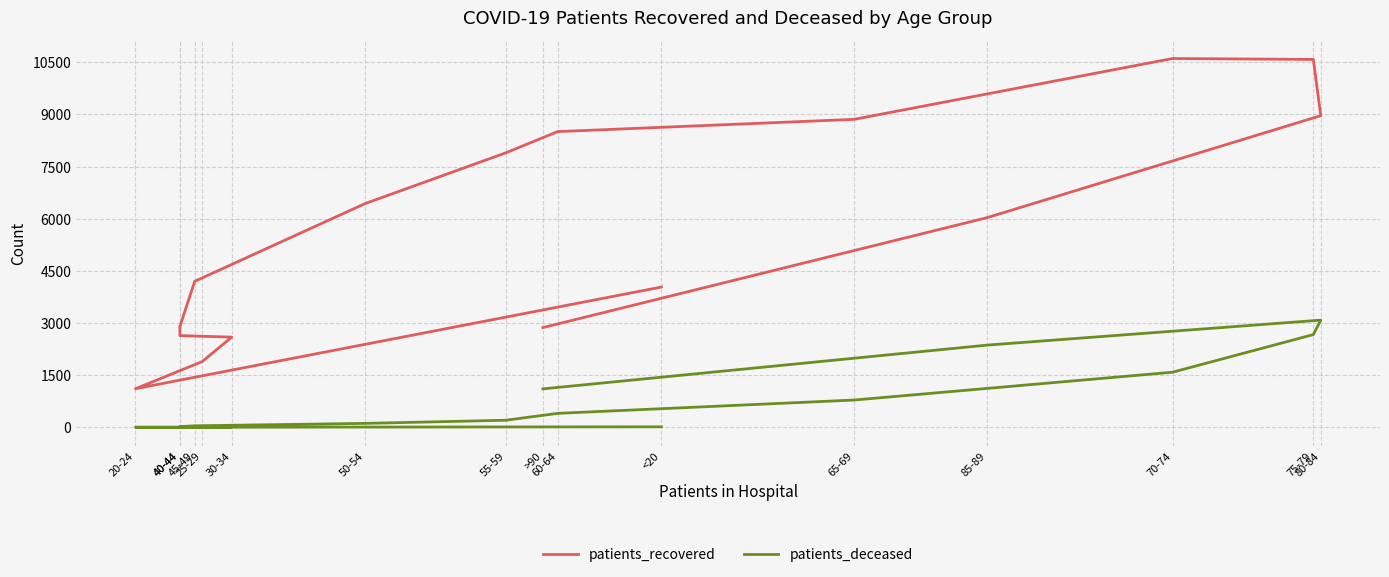

What is the label of the 15th point from the right?

20-24